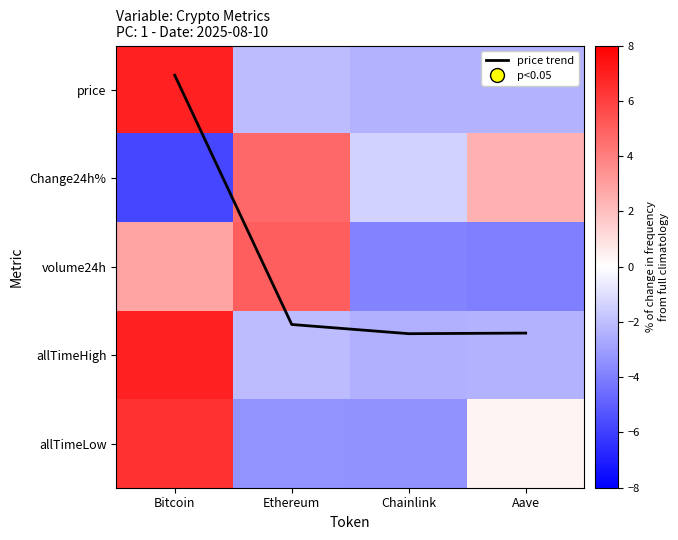

How many values in the Change24h% series are below 2?

2